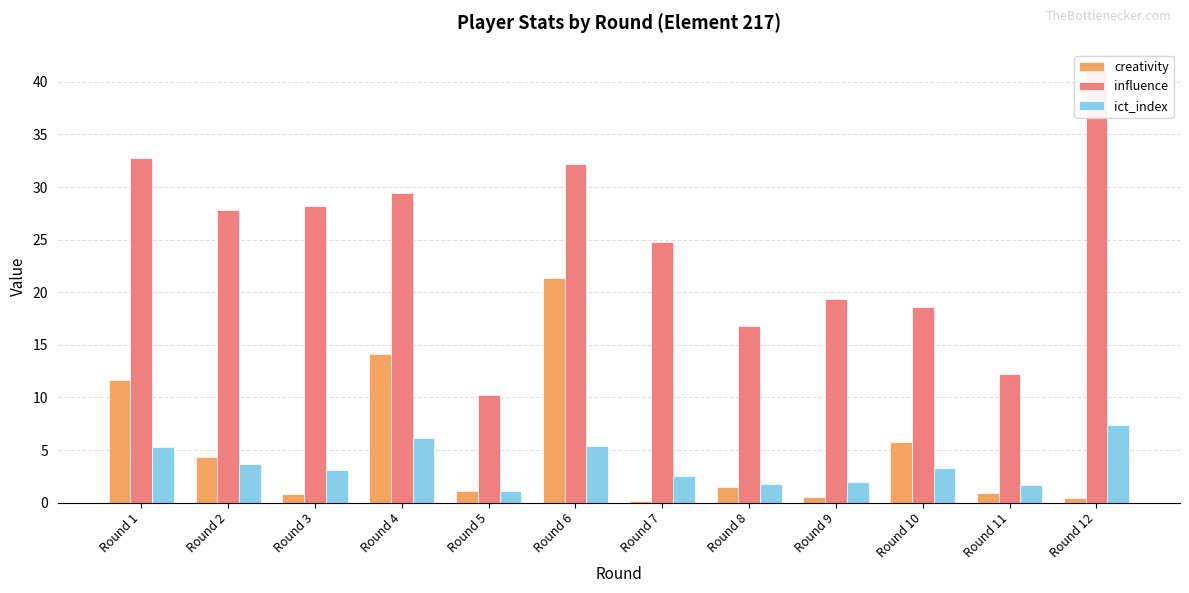

Is the value of influence at Round 8 greater than the value of ict_index at Round 10?

Yes